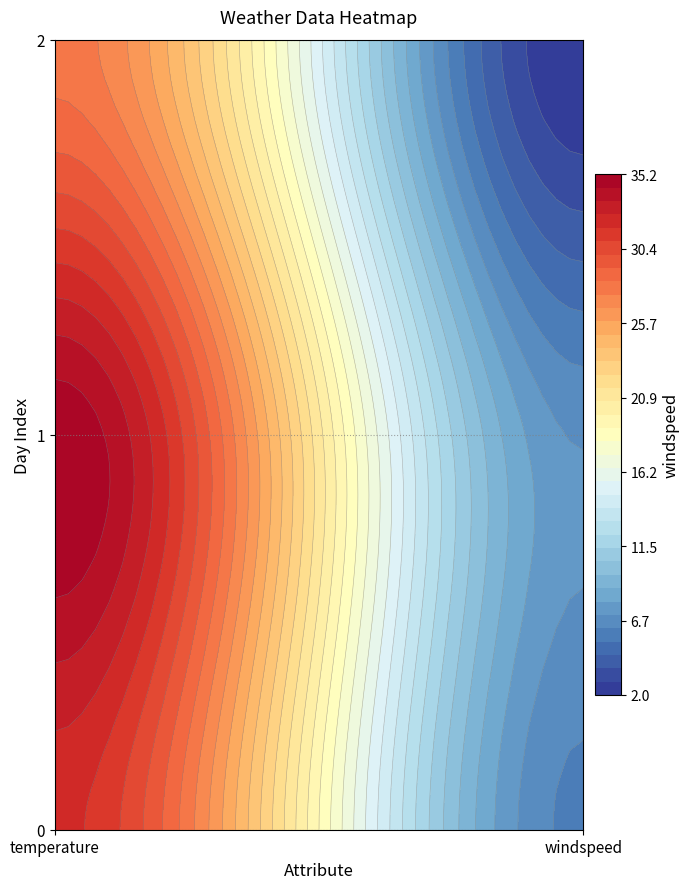

Which category has the highest value across all series?

temperature